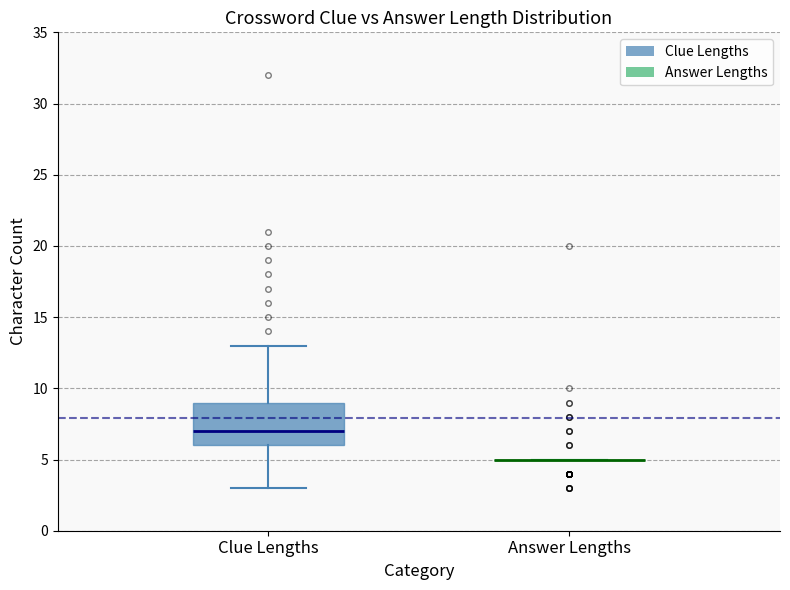

Reading left to right, transcribe this box plot: for each box, give where its median line is, the range the box spans, and where its two whiskers end, as read against the y-axis. The values are not printed on the chart, so give them approximately, as read against the axis.

Clue Lengths: median 7, box 6 to 9, whiskers 3 to 13
Answer Lengths: box collapsed to a line at 5, whiskers 5 to 5